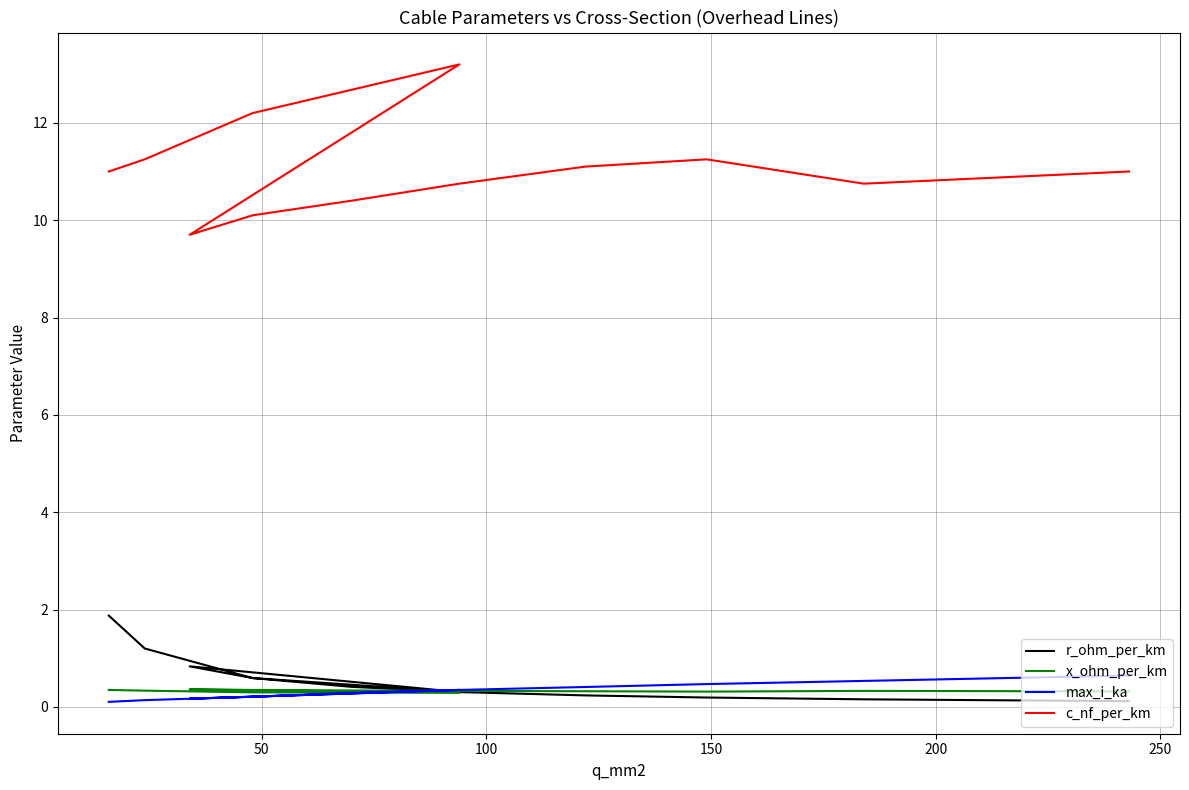

How many data points does each series have?

12